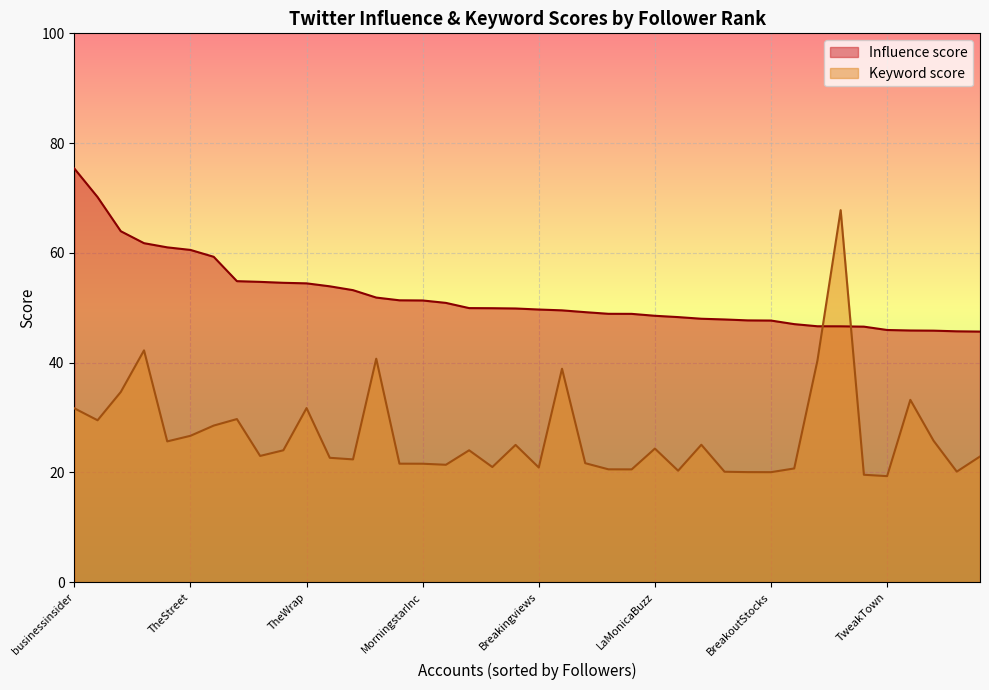

Which series has the largest range (max minus min)?

Keyword score